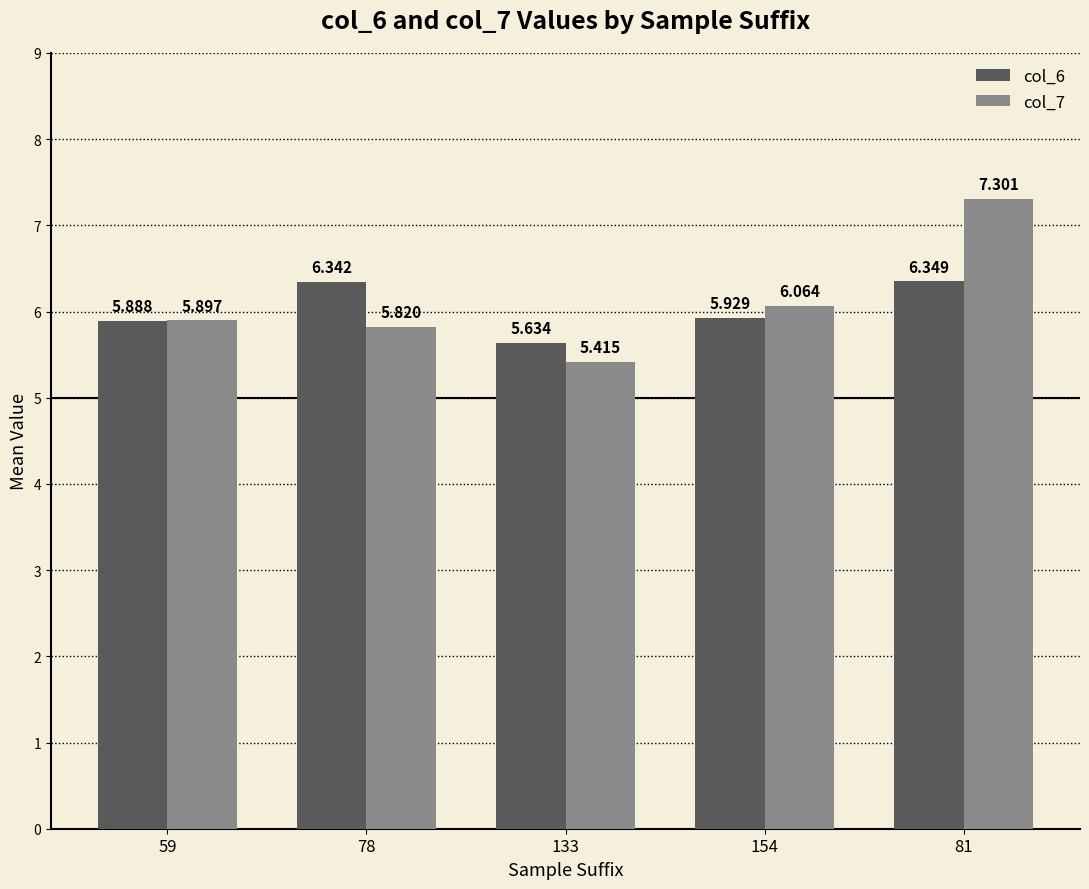

What is the total value across all series at 59?

11.8